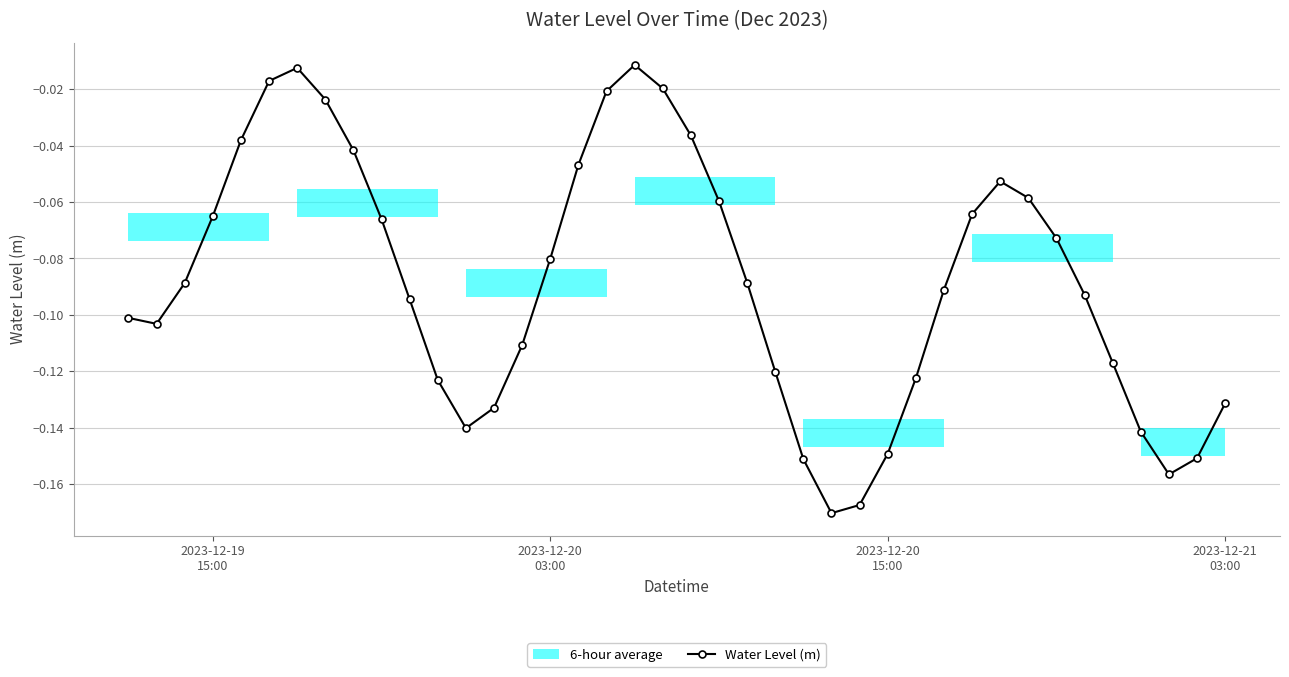

How many interior local peaks (higher than both neighbors) does the data have?

3